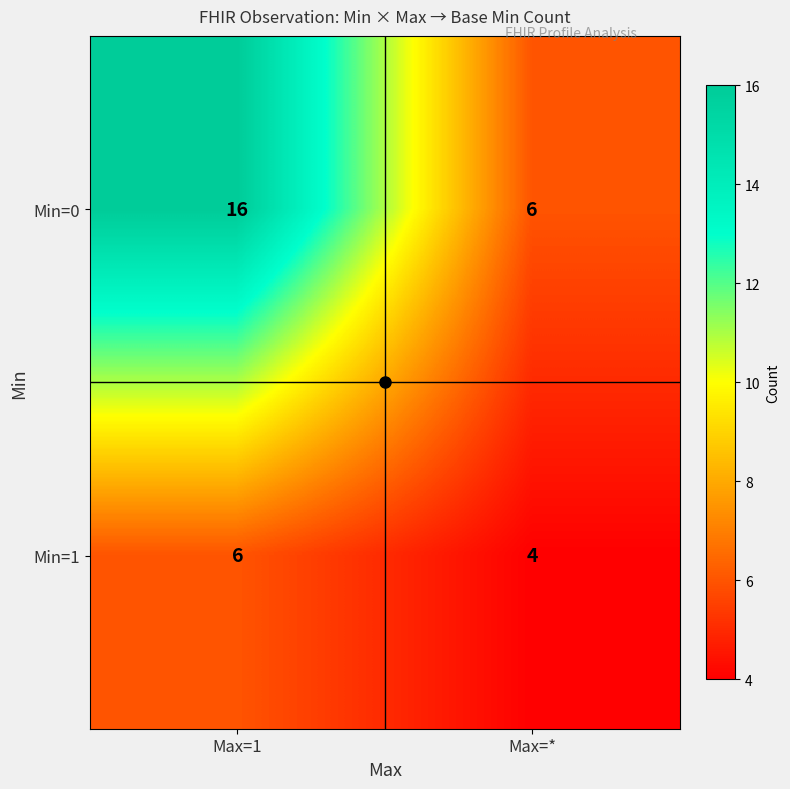

True or false: Min=0 has a value of 6 at Max=*.

True